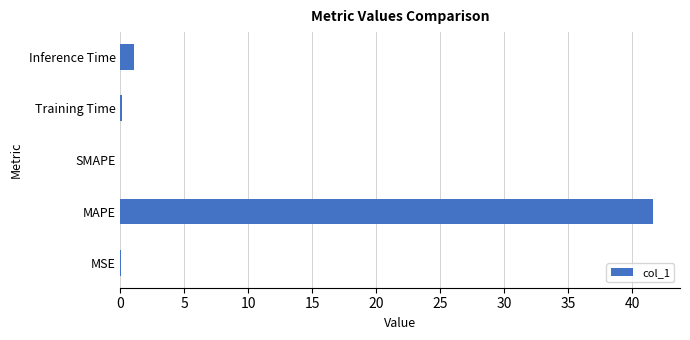

Count the number of categories in the chart.

5